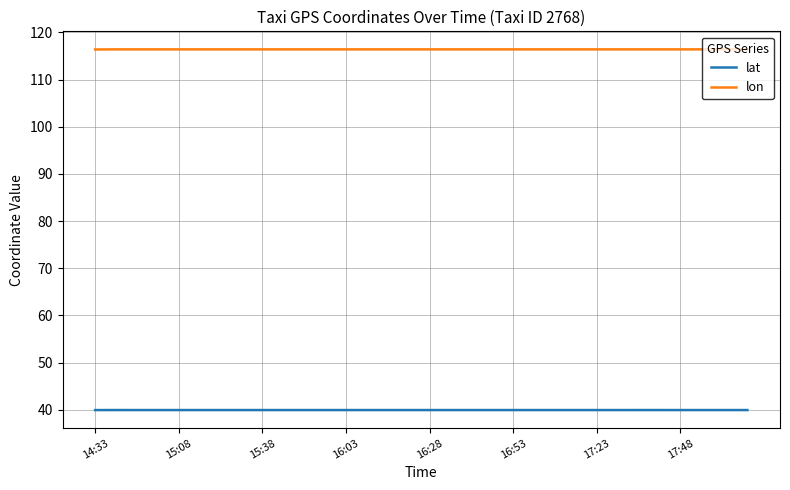

List the series in order of their overall mean, lowest first.

lat, lon